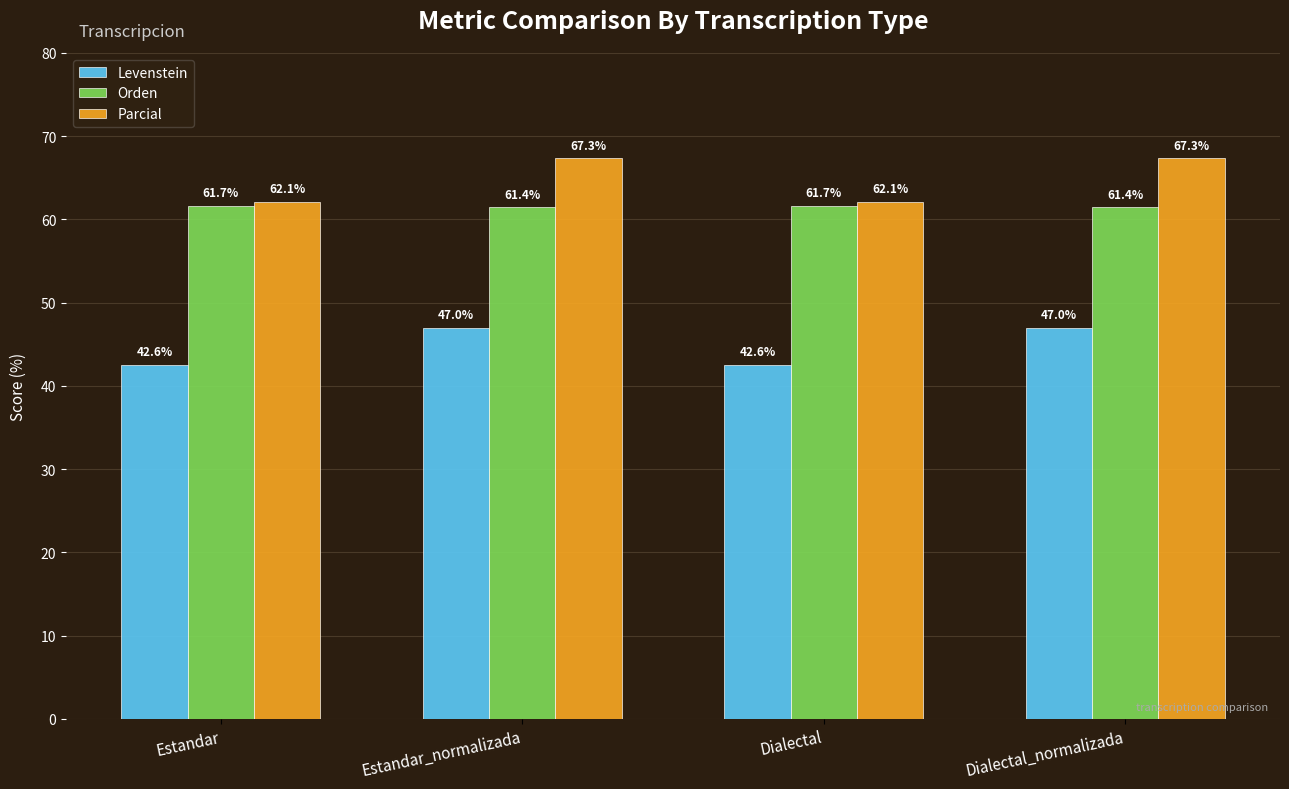

Is it true that Parcial equals 67.3 at Estandar_normalizada?

True